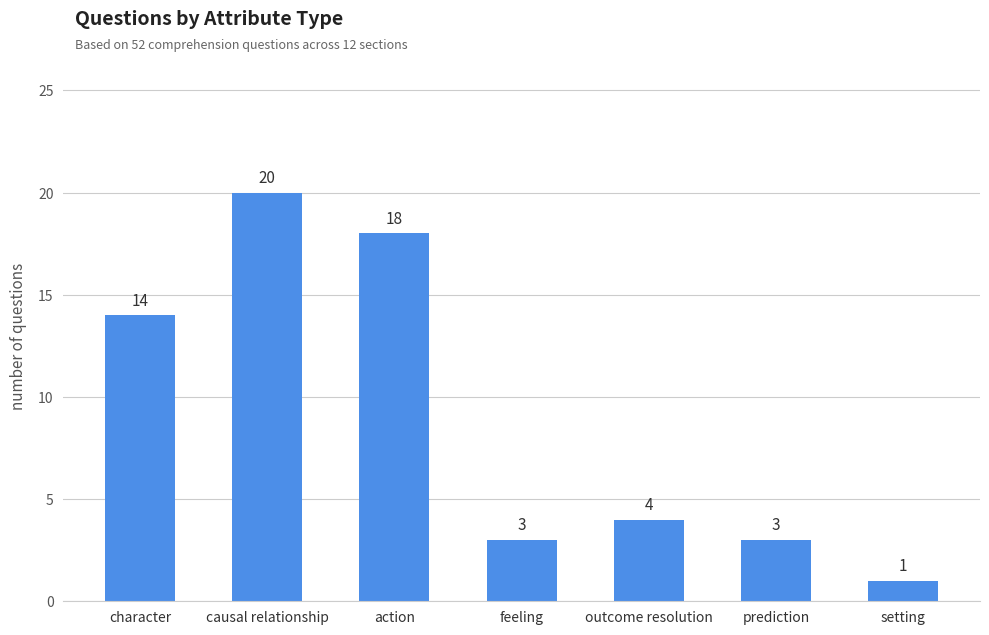

What is the greatest value displayed?

20